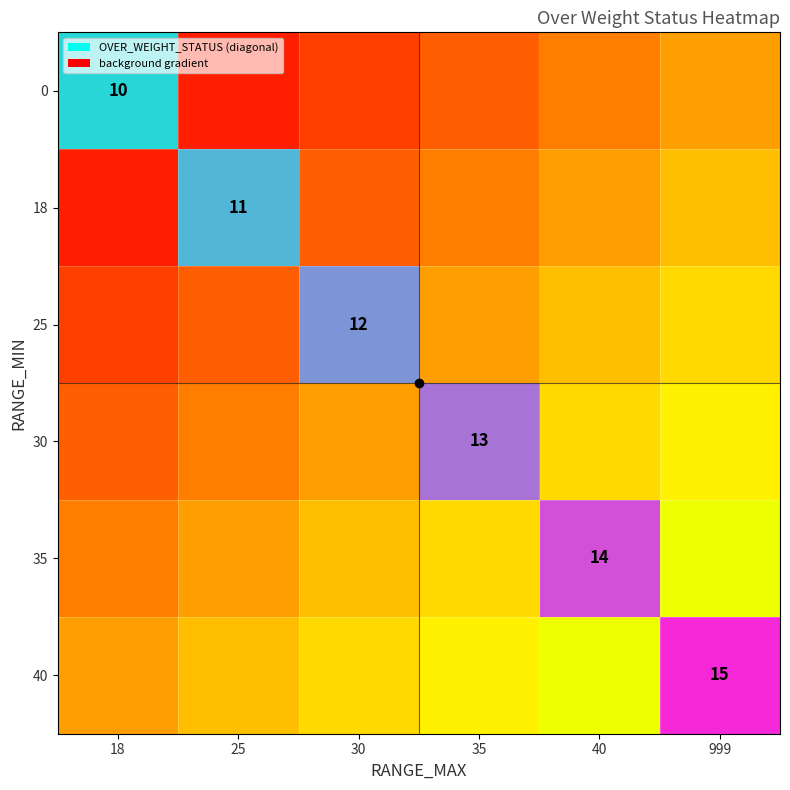

At 35, list the series in order from largest to smallest.

0, 18, 25, 30, 35, 40